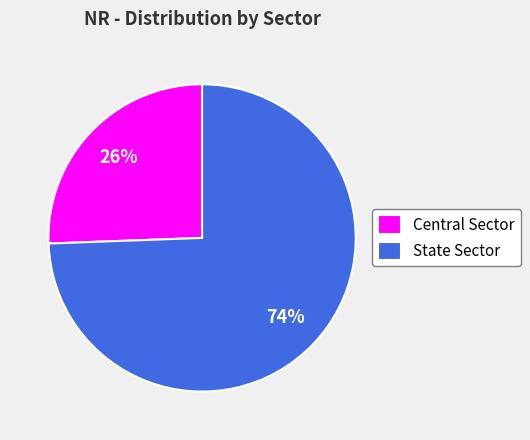

To the nearest percent, what is the average slice percentage?

50%